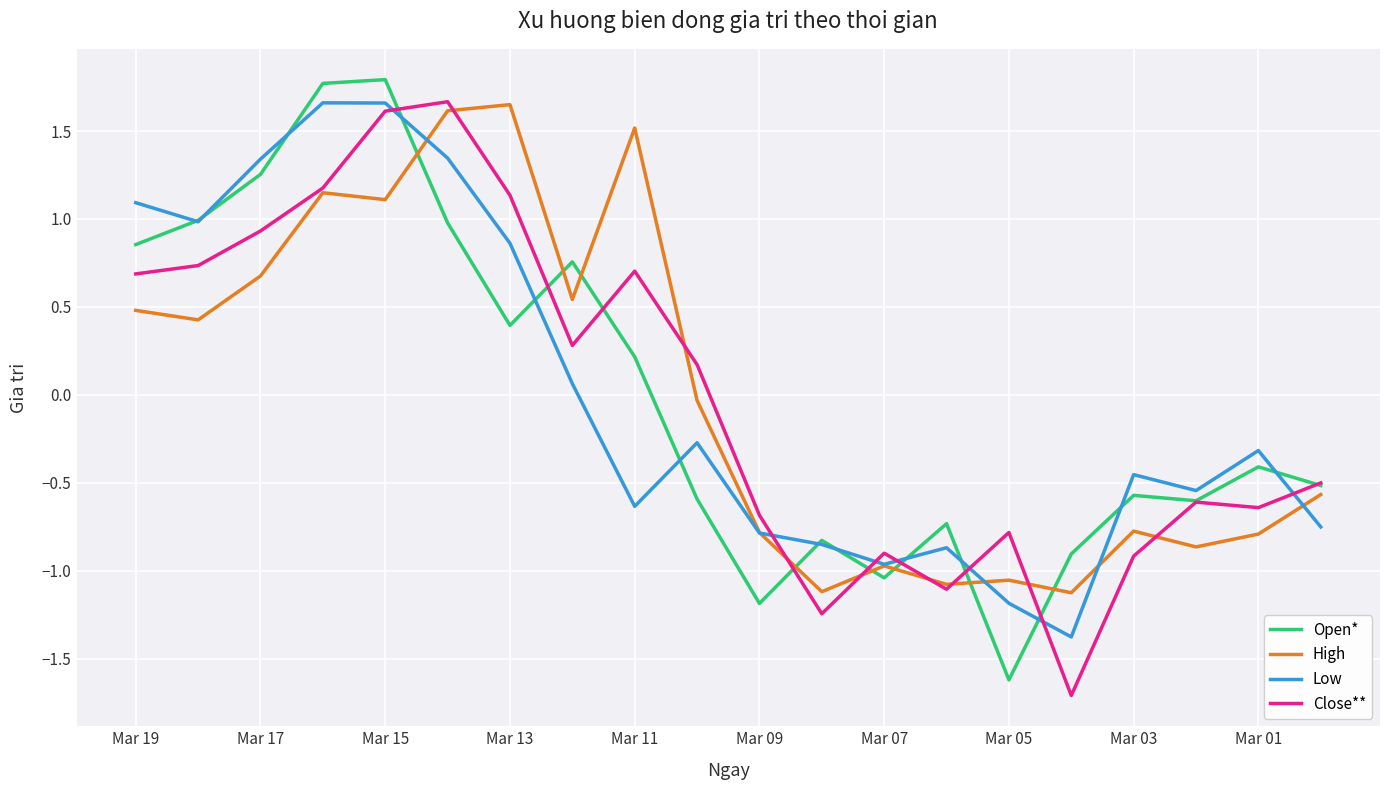

True or false: Open* has more than 1 interior local peaks.

True